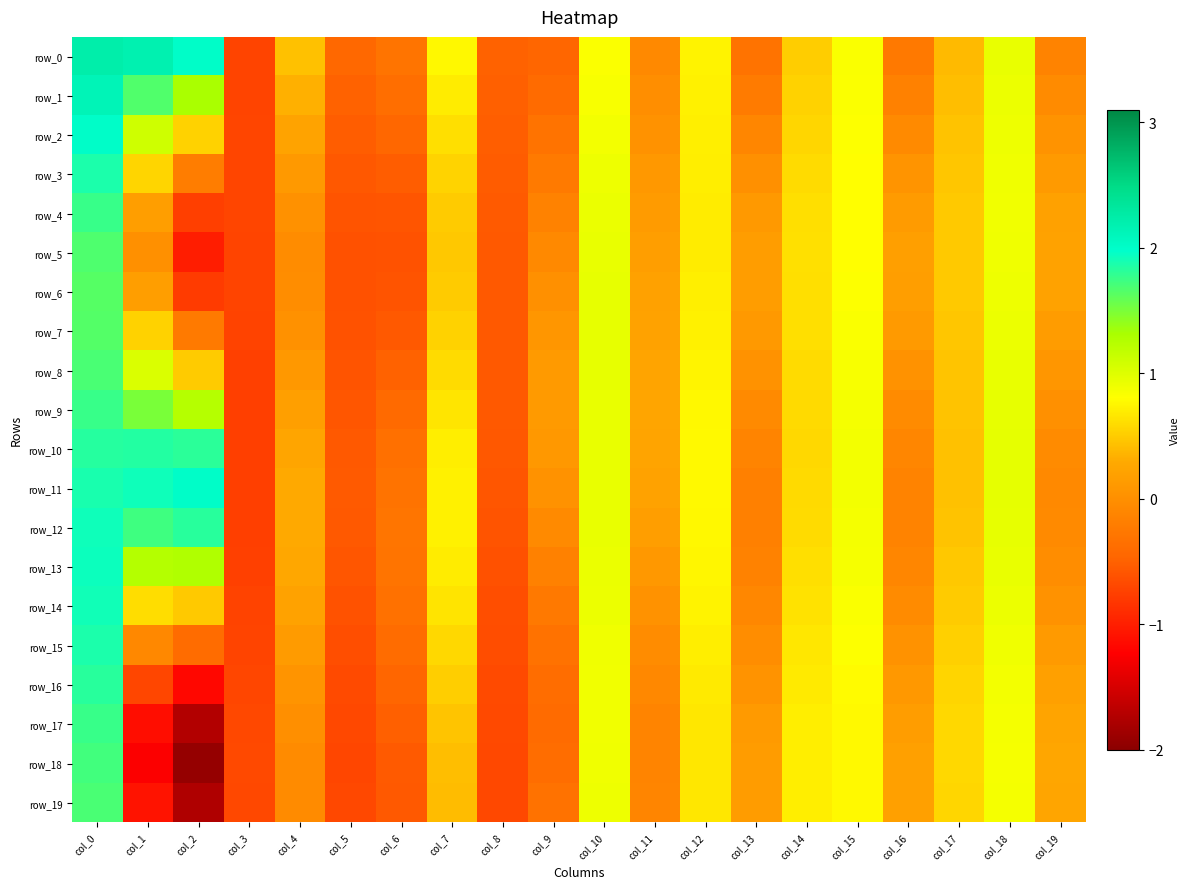

How many values in row_18 are below zero?

9